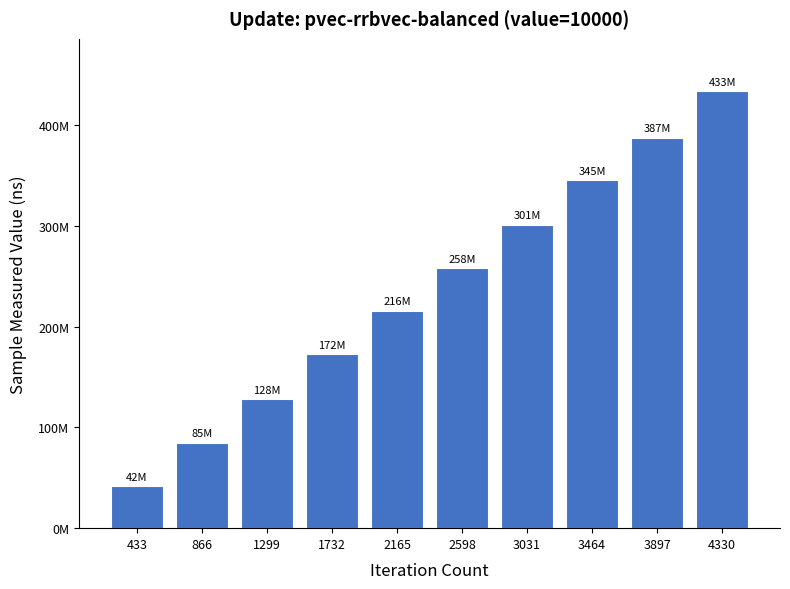

Does the chart contain any negative values?

No